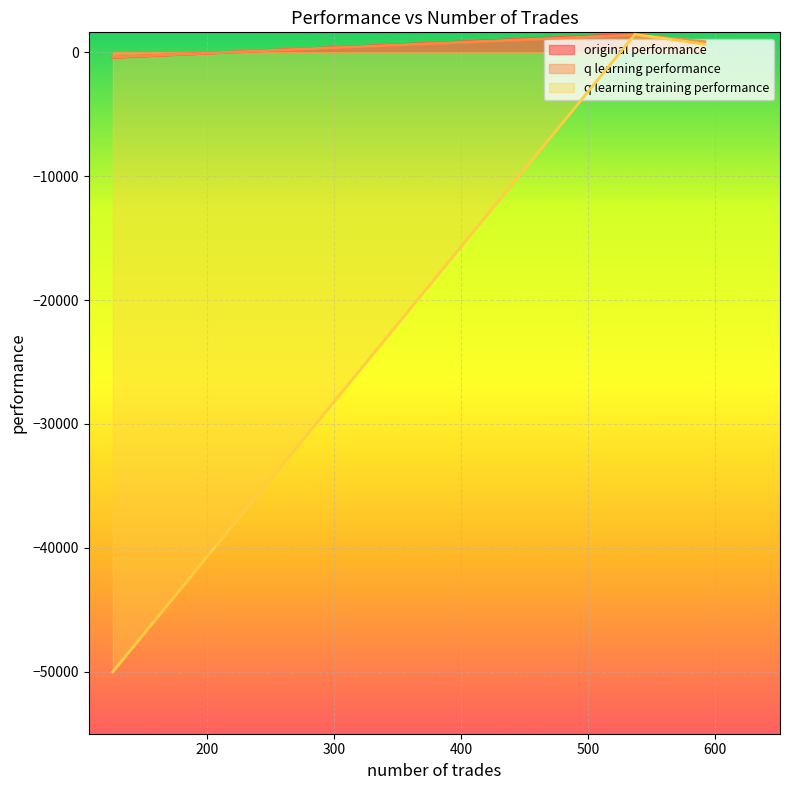

Does the chart display data point markers on the line(s)?

No